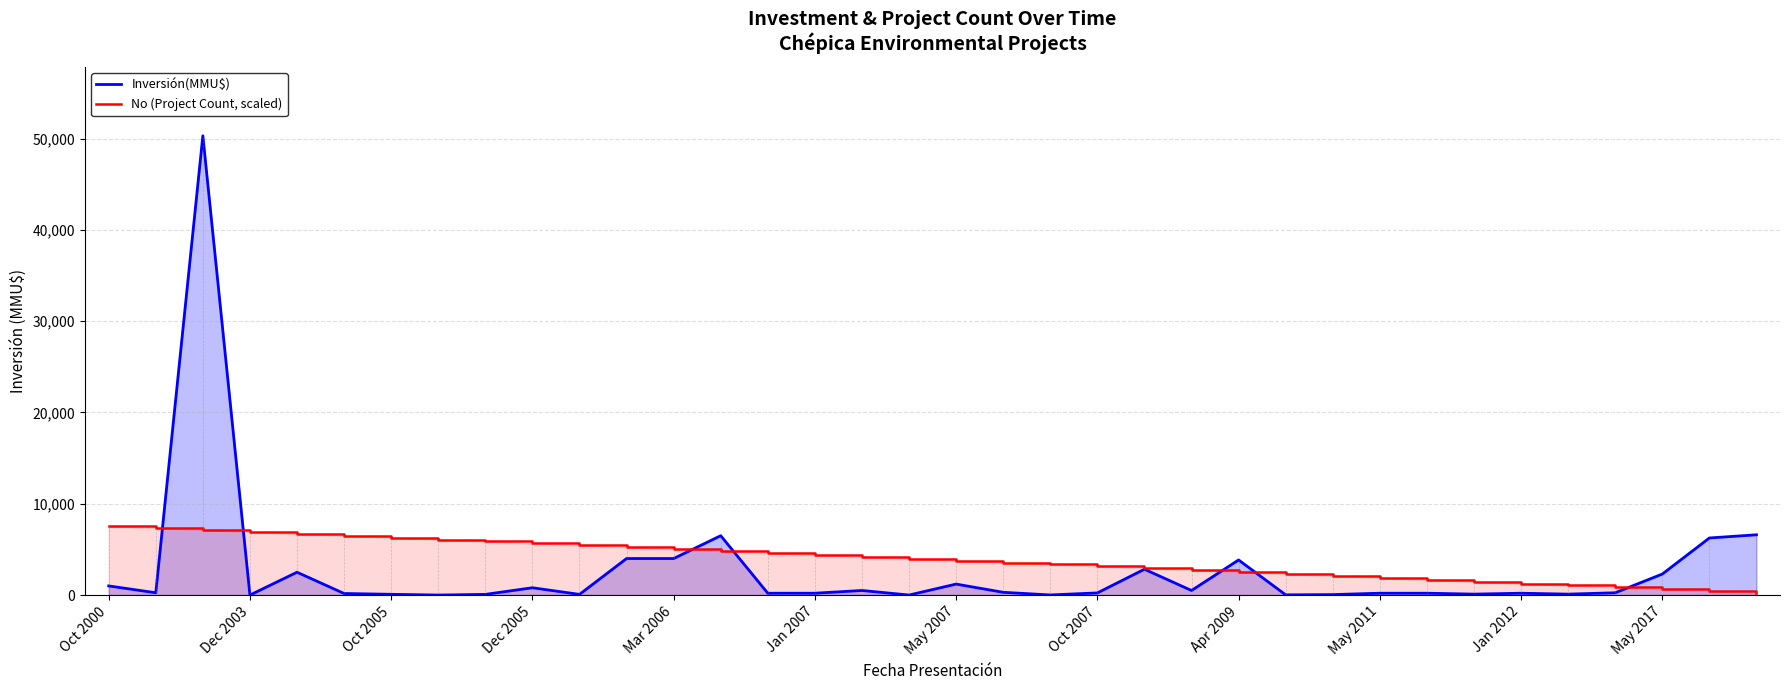

After their last crossing, which series has the higher values: Inversión(MMU$) or No (Project Count, scaled)?

Inversión(MMU$)